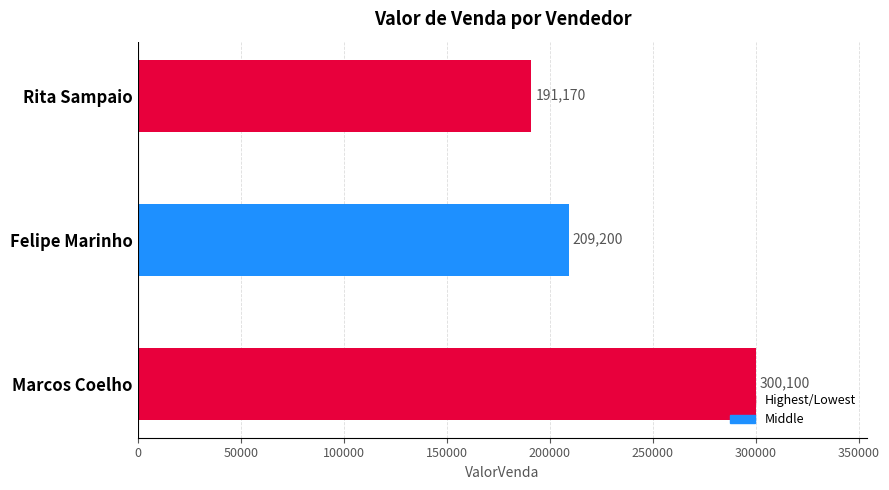

Are the bars horizontal?

Yes